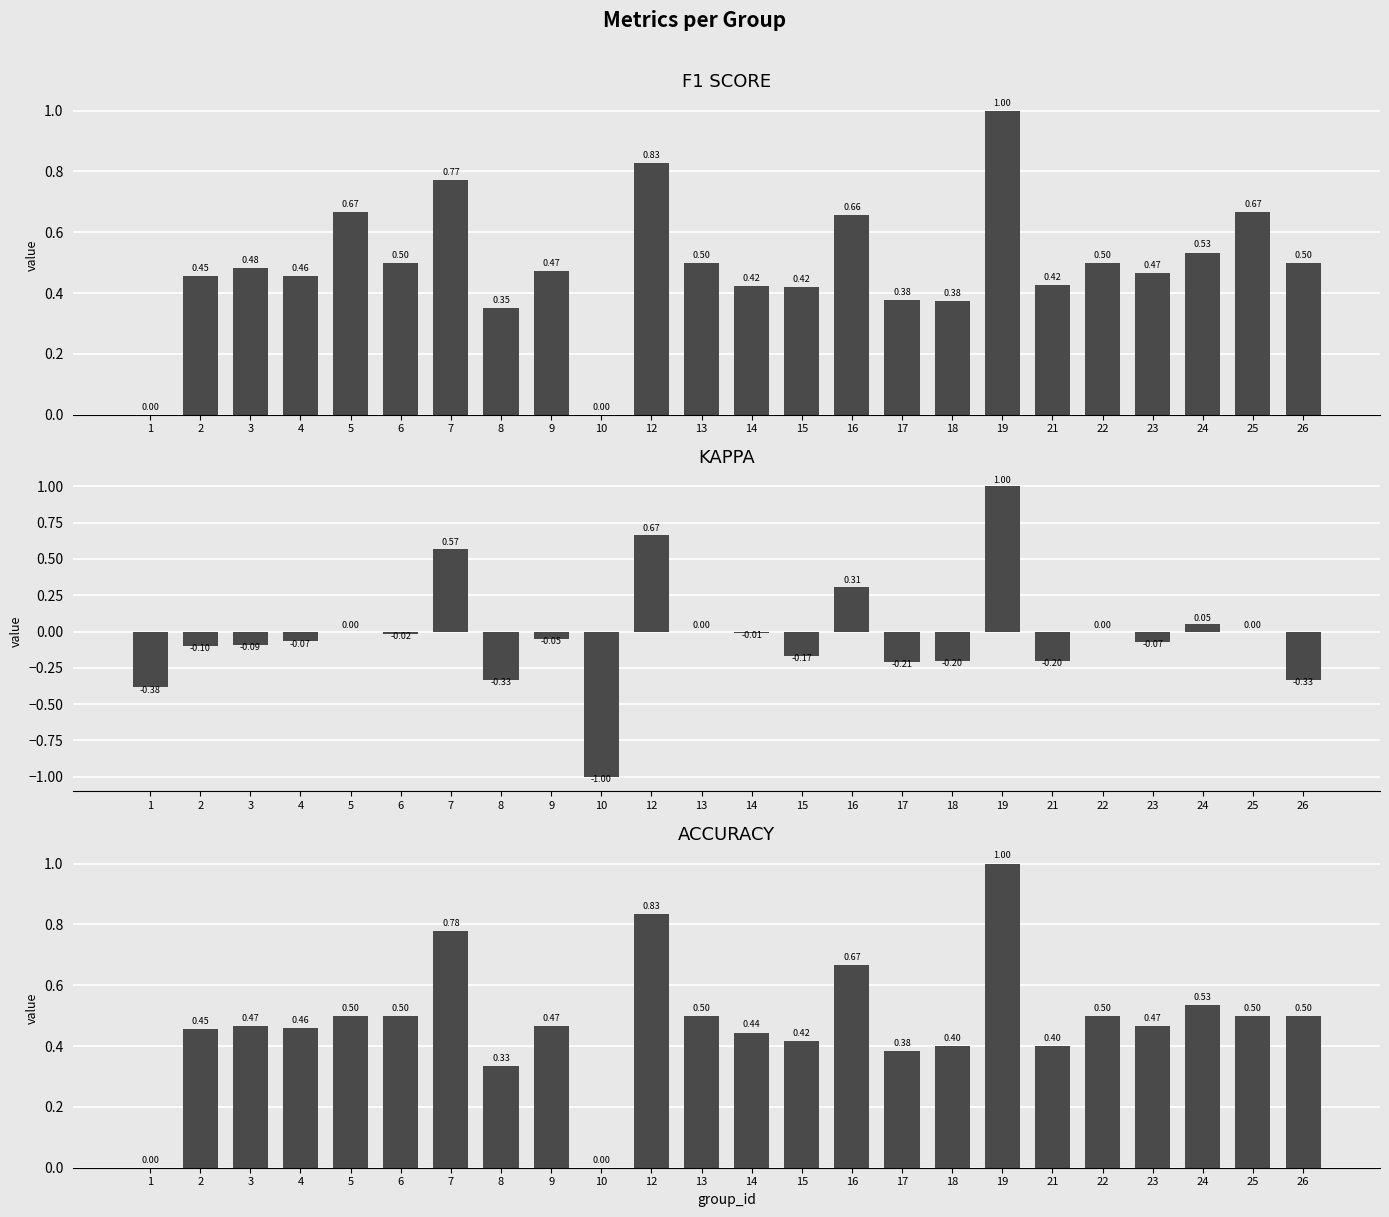

What is the maximum value shown in the chart?

1.0